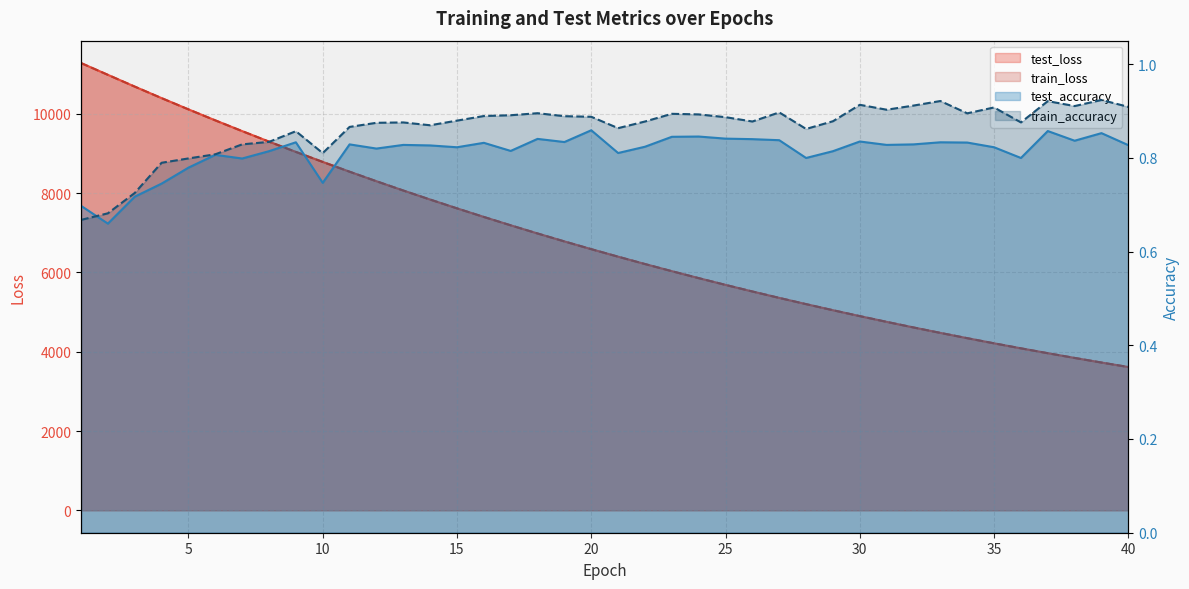

Reading left to right, extract all data points from this chart.

test_loss: 1=11280.0	2=10983.0	3=10685.9	4=10395.8	5=10112.0	6=9834.6	7=9564.0	8=9298.7	9=9039.6	10=8787.2	11=8540.6	12=8300.1	13=8066.0	14=7838.0	15=7616.1	16=7399.5	17=7188.5	18=6982.8	19=6782.4	20=6587.2	21=6397.3	22=6212.2	23=6031.9	24=5856.7	25=5685.9	26=5519.8	27=5357.9	28=5200.8	29=5047.5	30=4898.5	31=4753.8	32=4612.7	33=4475.5	34=4342.3	35=4212.5	36=4086.3	37=3963.3	38=3844.0	39=3727.8	40=3615.0
train_loss: 1=11280.2	2=10981.9	3=10685.6	4=10394.7	5=10111.3	6=9834.0	7=9563.0	8=9297.6	9=9038.6	10=8786.2	11=8539.5	12=8299.1	13=8065.1	14=7837.2	15=7615.1	16=7398.5	17=7187.6	18=6981.9	19=6781.5	20=6586.5	21=6396.6	22=6211.5	23=6031.3	24=5855.9	25=5685.2	26=5519.2	27=5357.3	28=5200.1	29=5047.0	30=4897.9	31=4753.1	32=4612.1	33=4474.9	34=4341.7	35=4211.9	36=4085.8	37=3962.9	38=3843.5	39=3727.4	40=3614.5
test_accuracy: 1=0.7	2=0.7	3=0.7	4=0.7	5=0.8	6=0.8	7=0.8	8=0.8	9=0.8	10=0.7	11=0.8	12=0.8	13=0.8	14=0.8	15=0.8	16=0.8	17=0.8	18=0.8	19=0.8	20=0.9	21=0.8	22=0.8	23=0.8	24=0.8	25=0.8	26=0.8	27=0.8	28=0.8	29=0.8	30=0.8	31=0.8	32=0.8	33=0.8	34=0.8	35=0.8	36=0.8	37=0.9	38=0.8	39=0.9	40=0.8
train_accuracy: 1=0.7	2=0.7	3=0.7	4=0.8	5=0.8	6=0.8	7=0.8	8=0.8	9=0.9	10=0.8	11=0.9	12=0.9	13=0.9	14=0.9	15=0.9	16=0.9	17=0.9	18=0.9	19=0.9	20=0.9	21=0.9	22=0.9	23=0.9	24=0.9	25=0.9	26=0.9	27=0.9	28=0.9	29=0.9	30=0.9	31=0.9	32=0.9	33=0.9	34=0.9	35=0.9	36=0.9	37=0.9	38=0.9	39=0.9	40=0.9